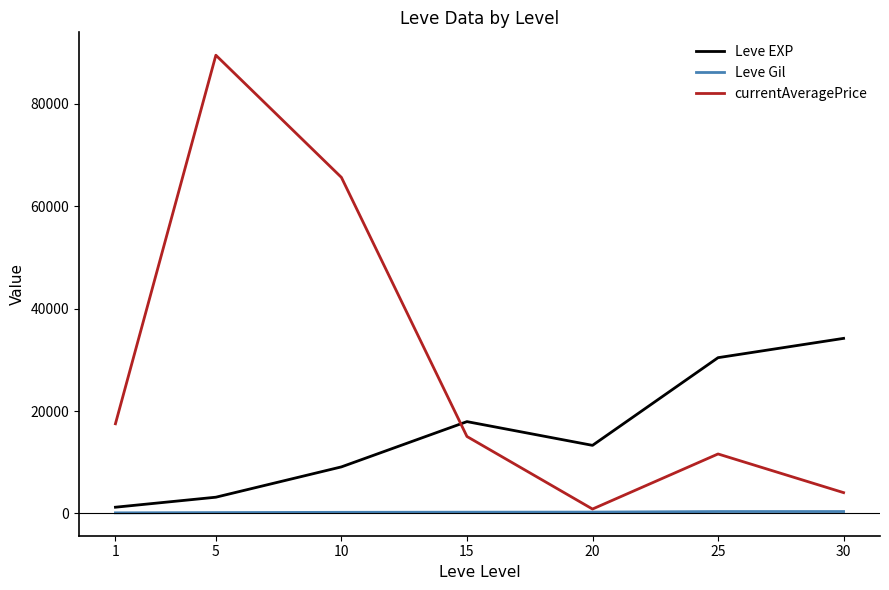

True or false: currentAveragePrice has more than 0 interior local peaks.

True